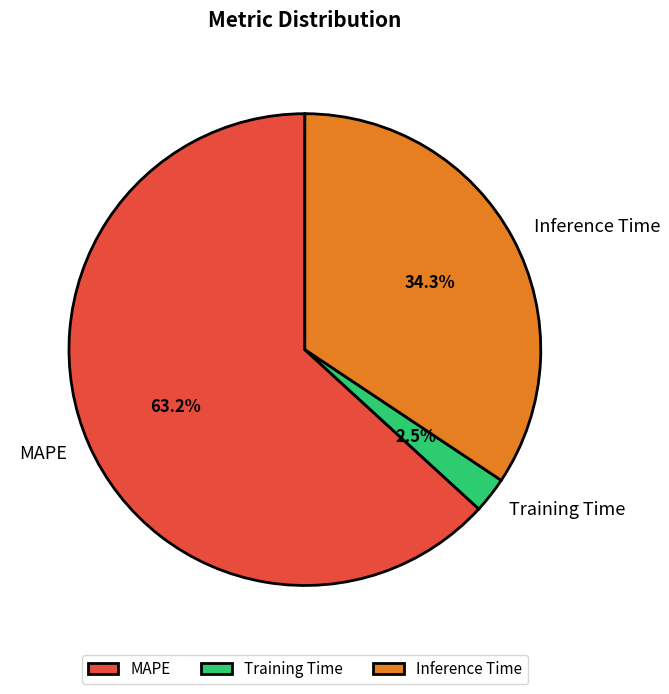

How many slices are in this pie chart?

3